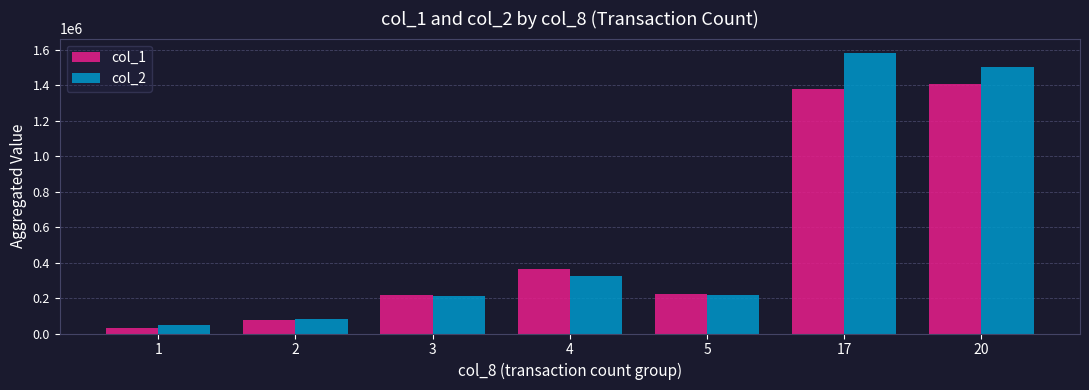

How many groups of bars are there?

7